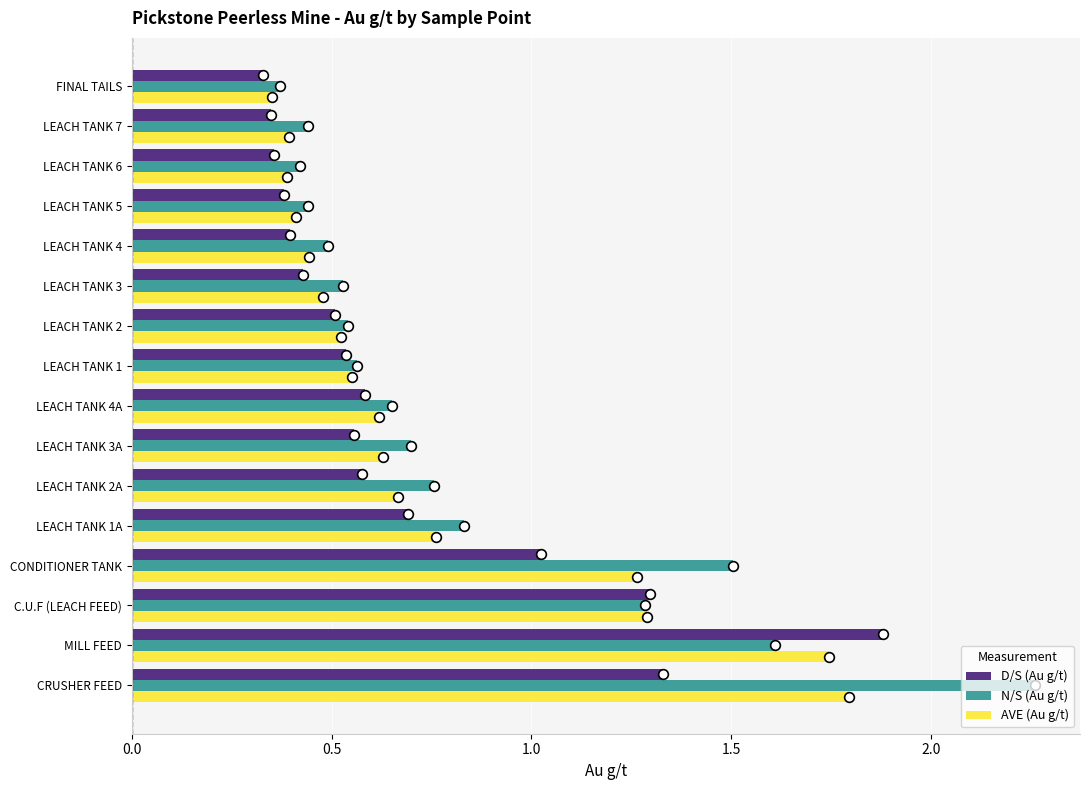

Which series has the largest range (max minus min)?

N/S (Au g/t)